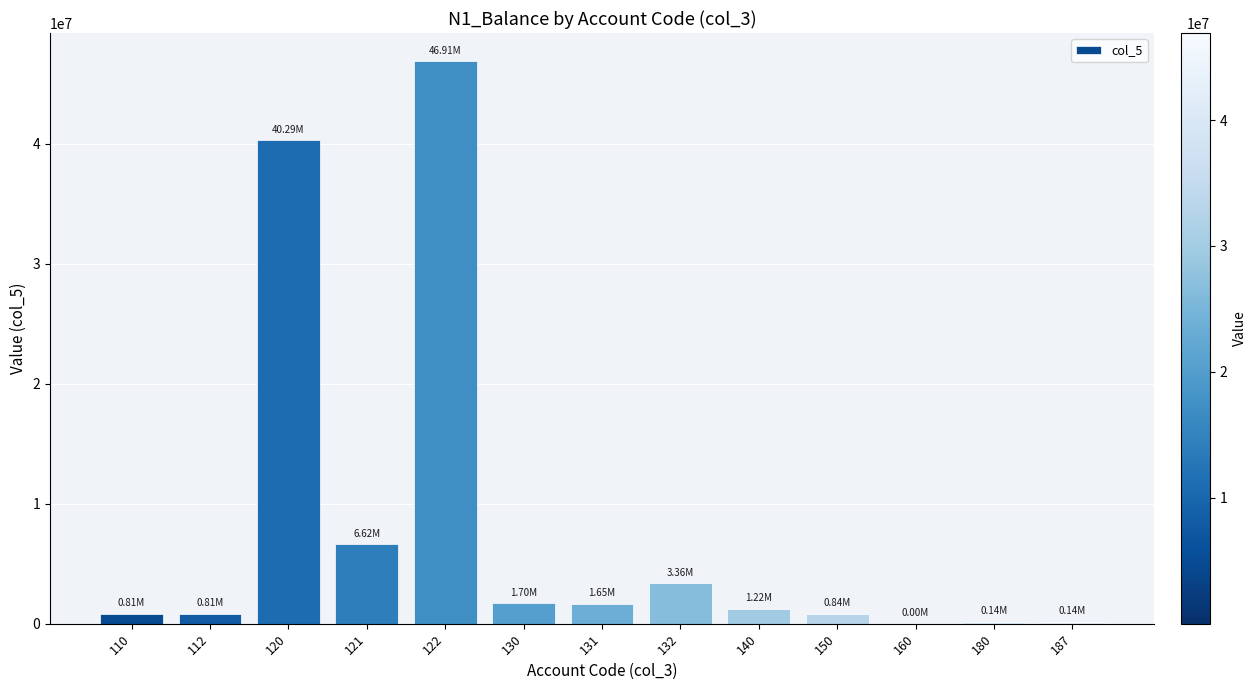

Approximately how many times larger is the value at 122 compared to 130?

27.5